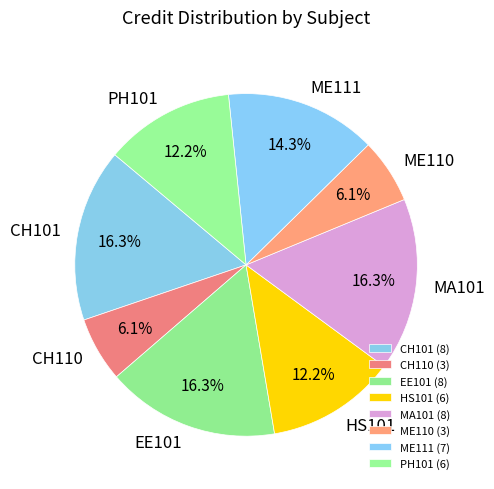

Is there any slice that represents more than half of the pie?

No